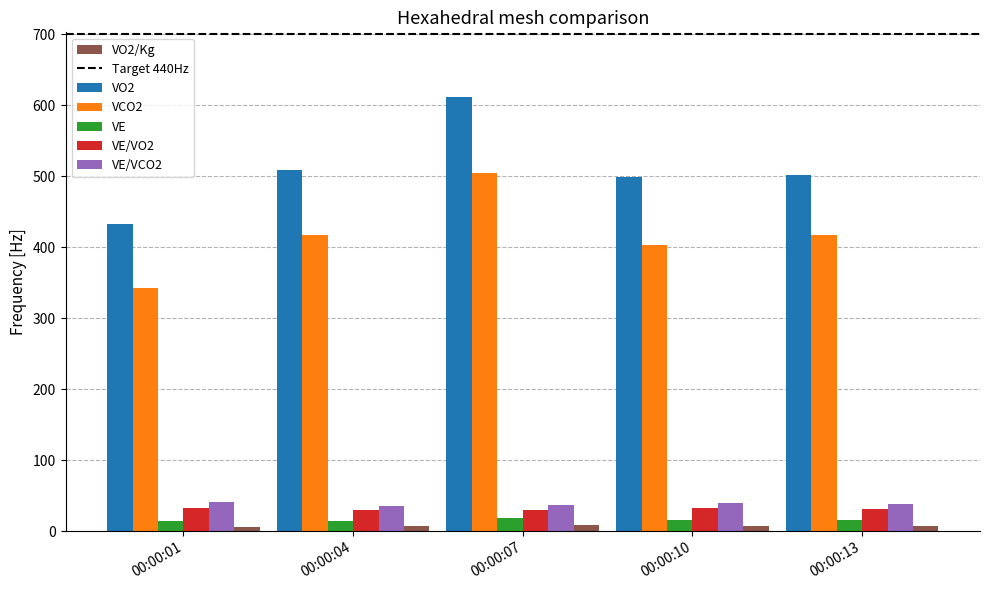

What is the minimum value shown in the chart?

6.2